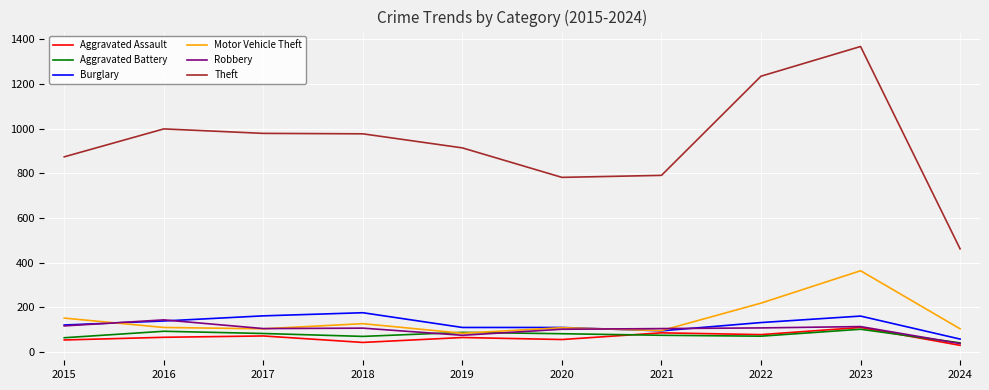

What is the sum of the Theft values at 2021 and 2019?

1705